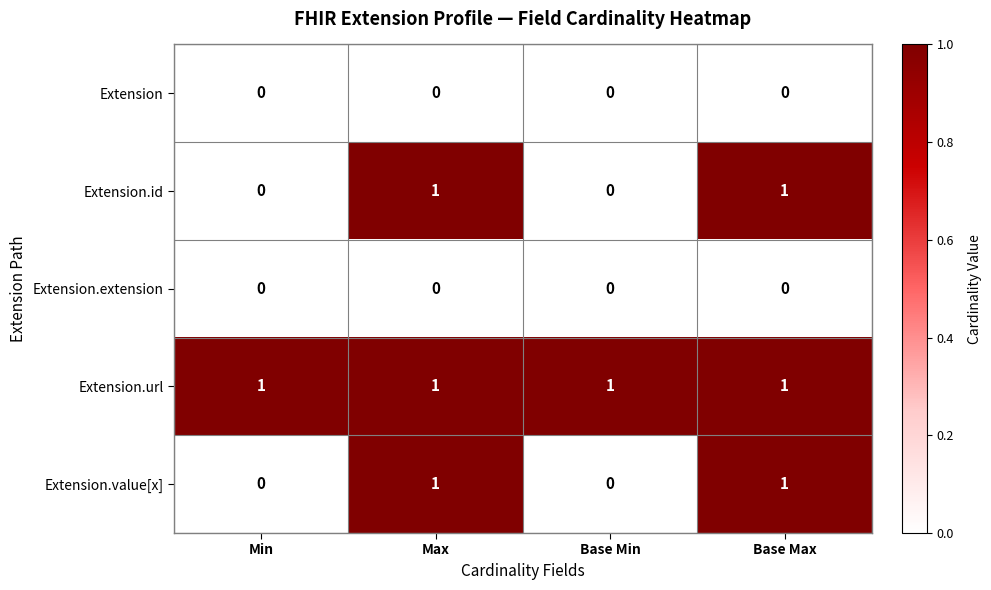

At how many categories does at least one series exceed 0?

4